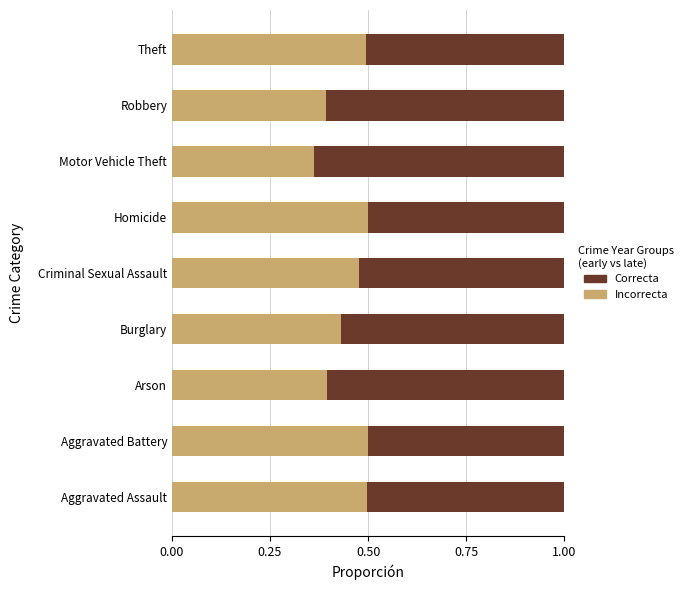

At which label does Incorrecta reach its minimum?

Motor Vehicle Theft